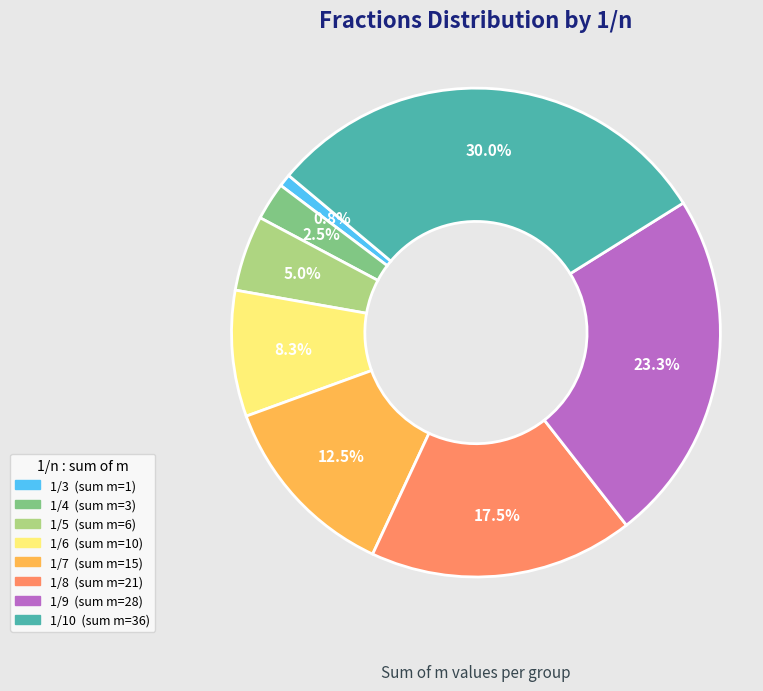

Rank the categories by value from highest to lowest.

1/10, 1/9, 1/8, 1/7, 1/6, 1/5, 1/4, 1/3